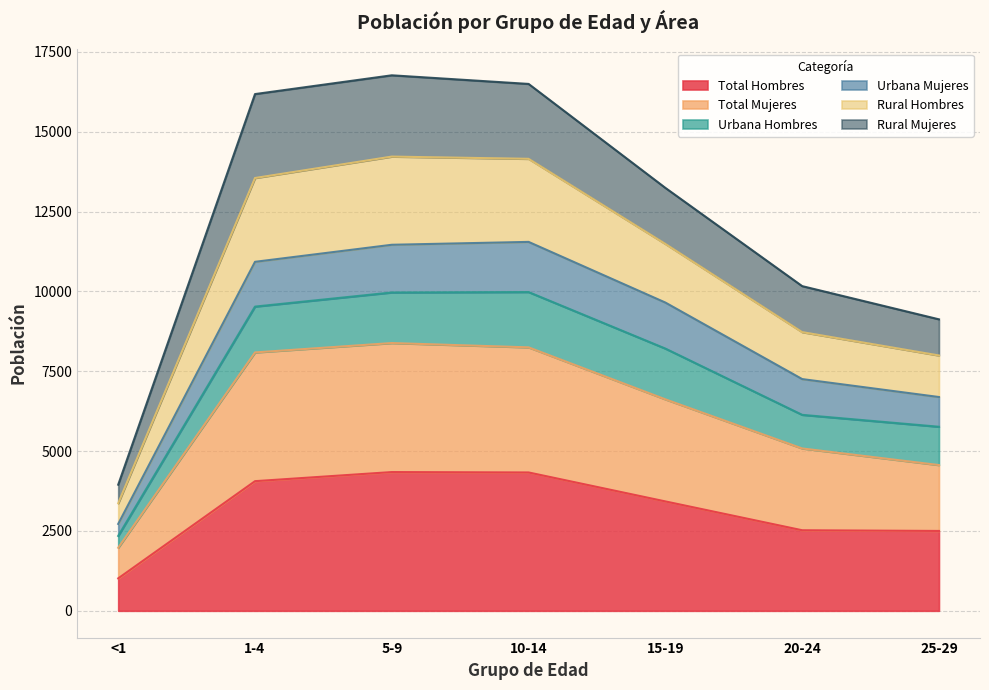

What is the maximum value for Total Hombres?

4345